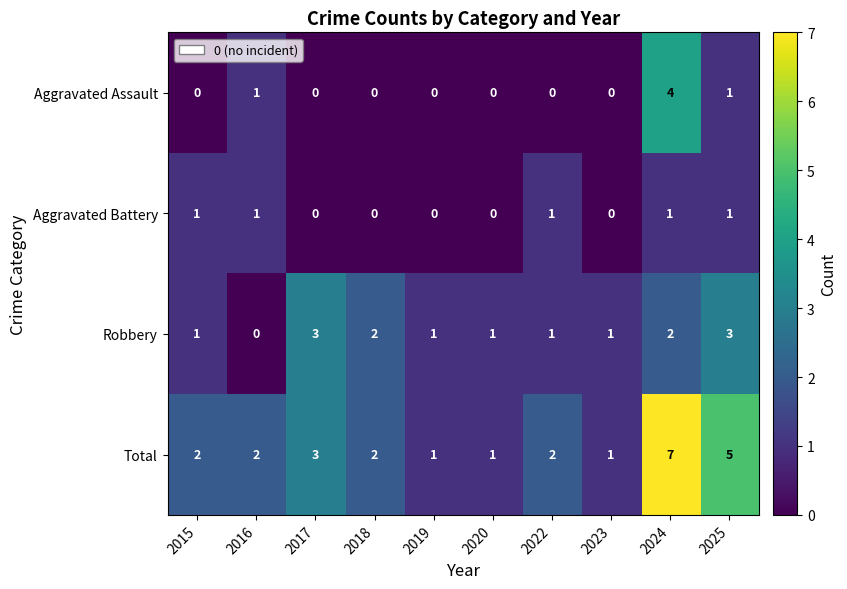

How many values in the Total series are below 2?

3